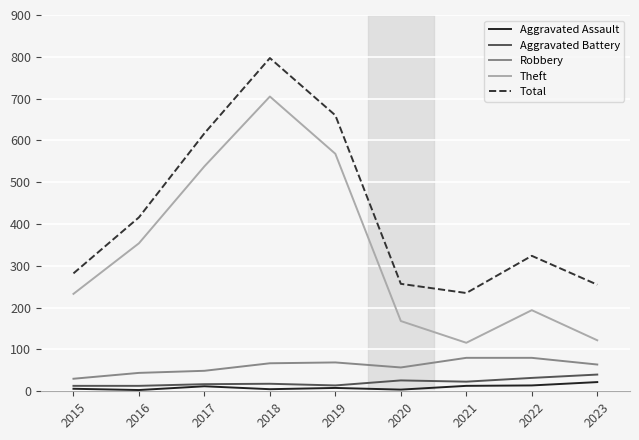

What is the average value of the Theft series?

333